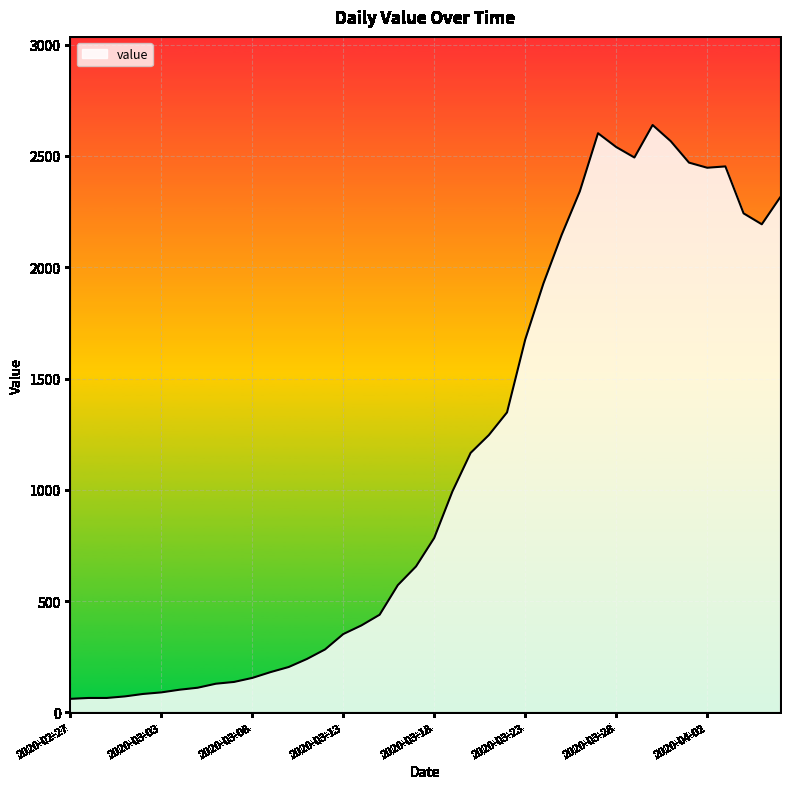

What is the difference between the maximum and minimum values?

2578